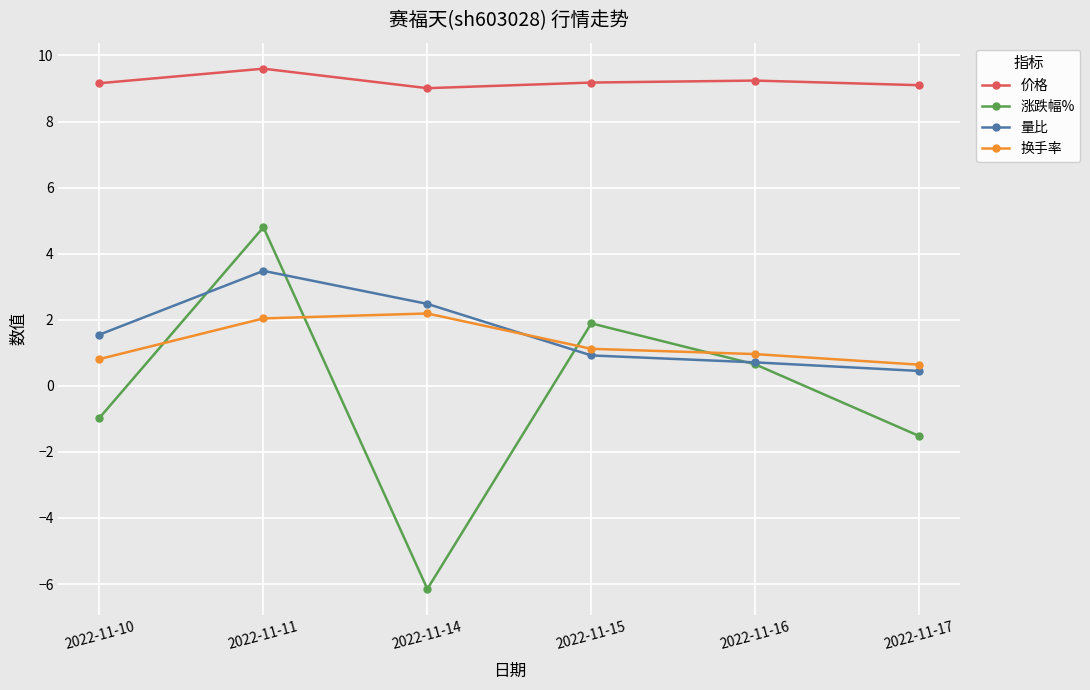

In 涨跌幅%, how many points are higher than both neighbors (excluding endpoints)?

2